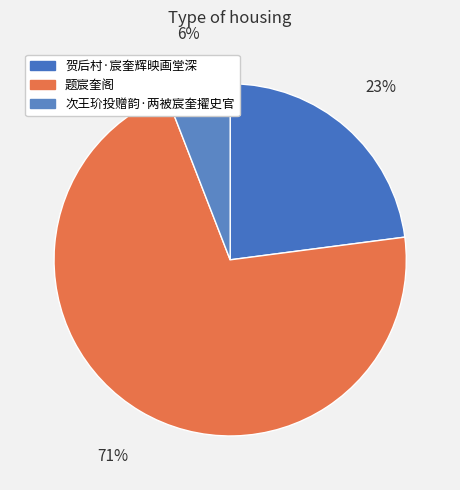

What is the ratio of the value at 题宸奎阁 to the value at 贺后村·宸奎辉映画堂深?

3.1